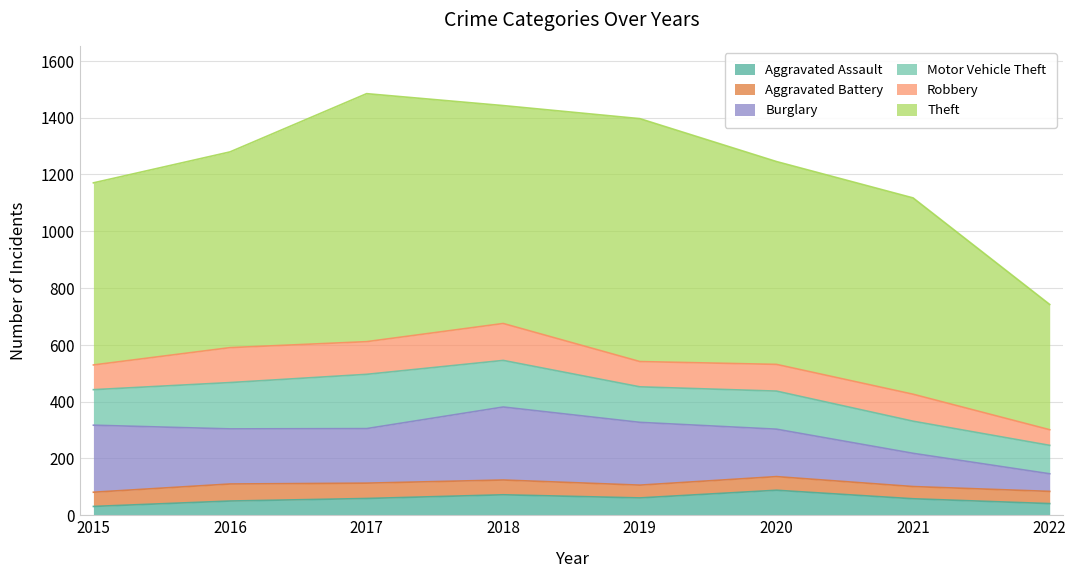

How many lines are shown in the chart?

6